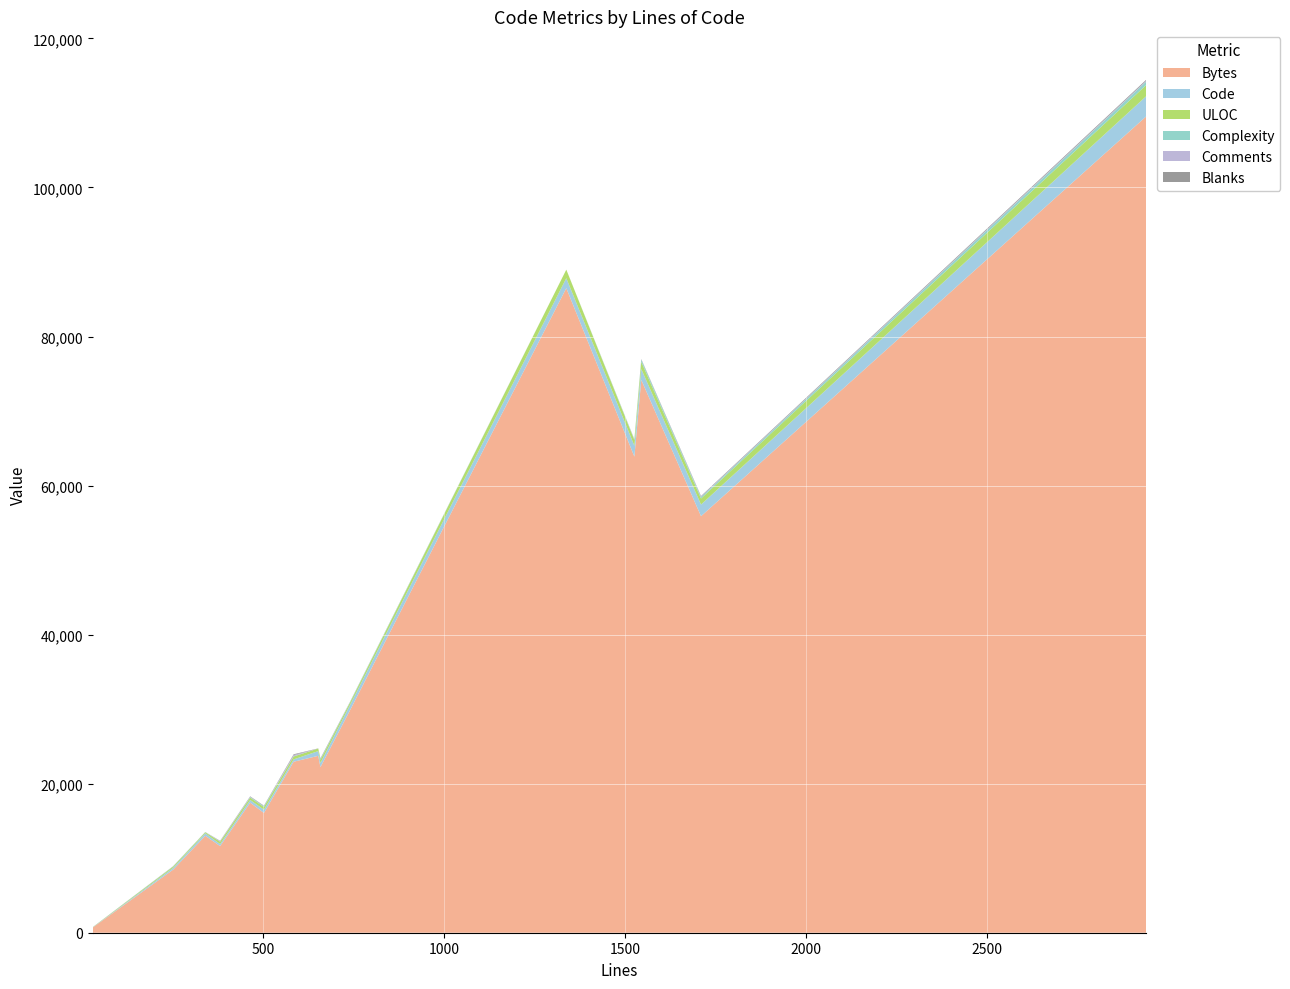

Reading left to right, extract all data points from this chart.

Bytes: 30=689	252=8455	341=13005	382=11627	465=17449	503=16073	585=22942	653=23739	659=22216	740=29786	1338=86495	1526=63877	1545=74185	1710=55893	2940=109568
Code: 30=24	252=226	341=336	382=266	465=365	503=437	585=312	653=633	659=551	740=705	1338=1338	1526=1466	1545=1455	1710=1558	2940=2708
Comments: 30=0	252=1	341=3	382=71	465=43	503=8	585=173	653=0	659=24	740=22	1338=0	1526=43	1545=27	1710=66	2940=105
Blanks: 30=6	252=25	341=2	382=45	465=57	503=58	585=100	653=20	659=84	740=13	1338=0	1526=17	1545=63	1710=86	2940=127
ULOC: 30=25	252=170	341=141	382=321	465=315	503=362	585=397	653=346	659=430	740=315	1338=1143	1526=753	1545=975	1710=815	2940=1500
Complexity: 30=3	252=38	341=32	382=3	465=73	503=111	585=21	653=0	659=91	740=81	1338=0	1526=74	1545=274	1710=180	2940=476